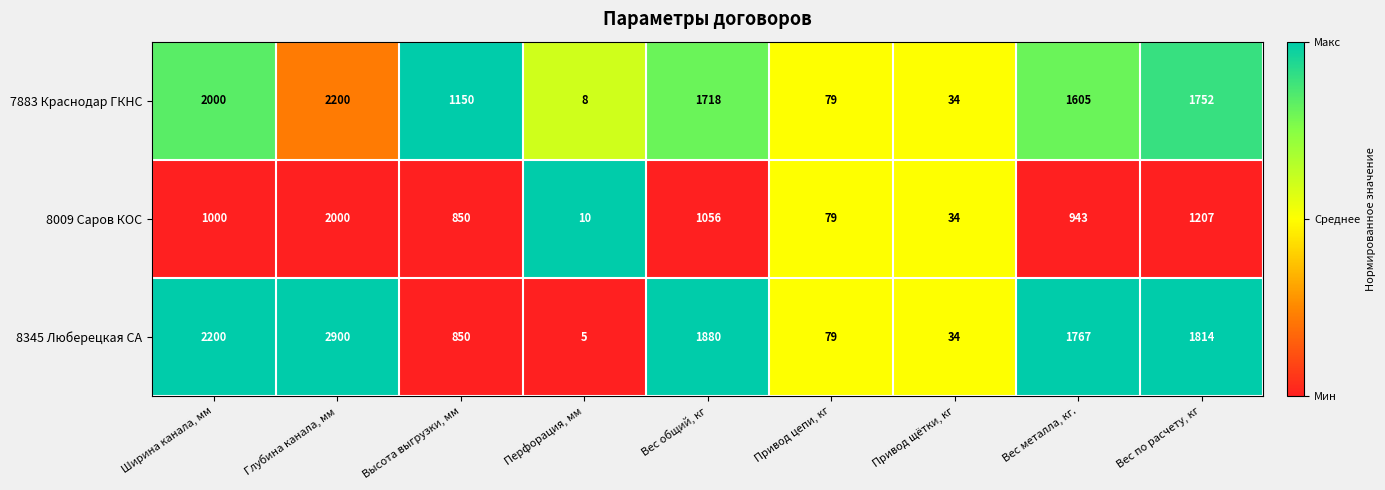

Reading left to right, extract all data points from this chart.

7883 Краснодар ГКНС: 2000	2200	1150	8	1718	79	34	1605	1752
8009 Саров КОС: 1000	2000	850	10	1056	79	34	943	1207
8345 Люберецкая СА: 2200	2900	850	5	1880	79	34	1767	1814